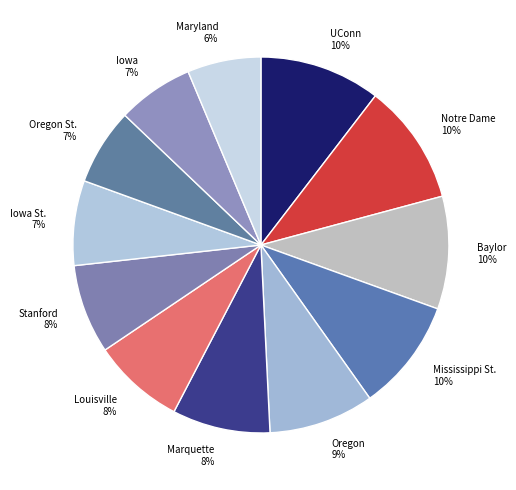

Combined, do Oregon and Louisville account for over 50%?

No